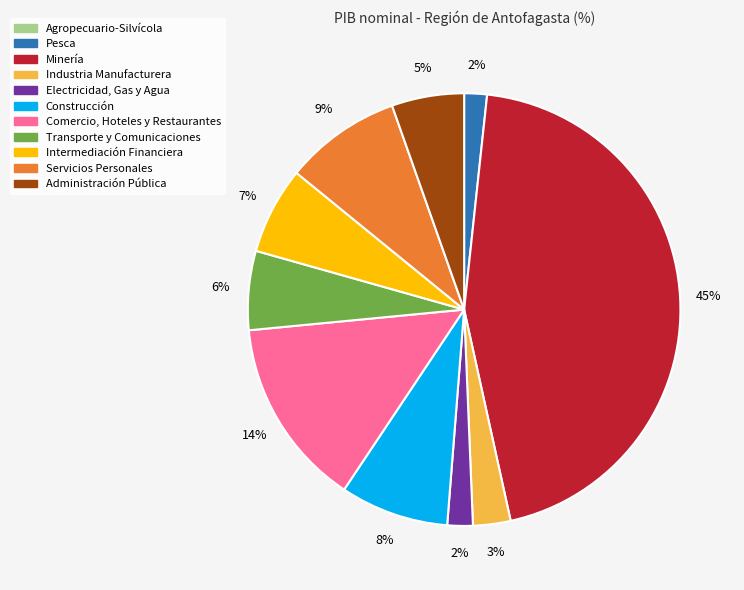

Do Construcción and Electricidad, Gas y Agua together represent more than half of the pie?

No